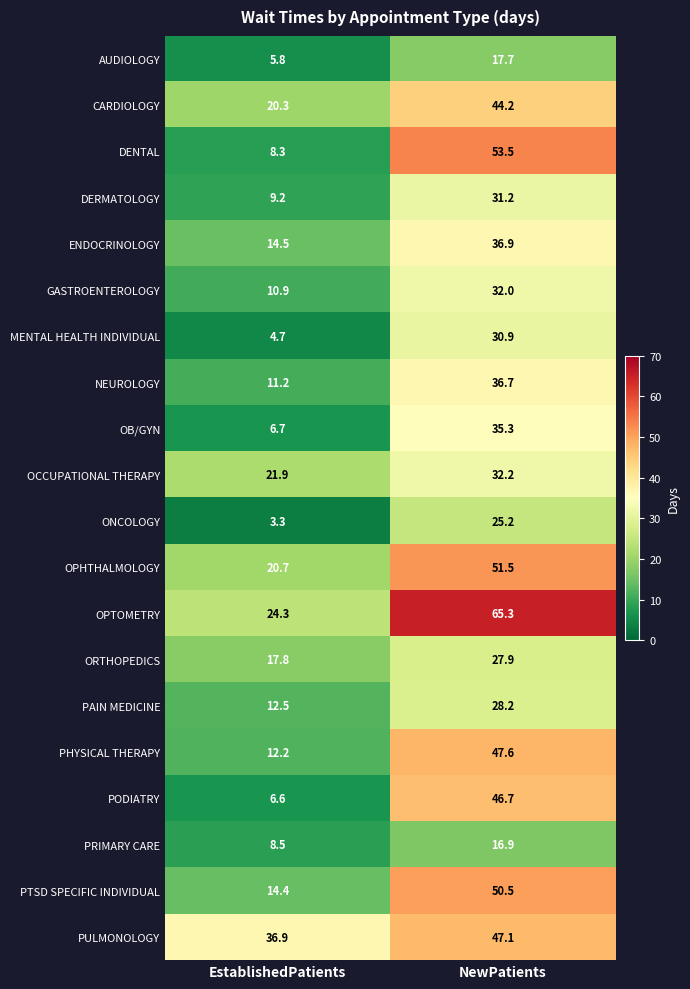

Rank the series at NewPatients from highest to lowest value.

OPTOMETRY, DENTAL, OPHTHALMOLOGY, PTSD SPECIFIC INDIVIDUAL, PHYSICAL THERAPY, PULMONOLOGY, PODIATRY, CARDIOLOGY, ENDOCRINOLOGY, NEUROLOGY, OB/GYN, OCCUPATIONAL THERAPY, GASTROENTEROLOGY, DERMATOLOGY, MENTAL HEALTH INDIVIDUAL, PAIN MEDICINE, ORTHOPEDICS, ONCOLOGY, AUDIOLOGY, PRIMARY CARE